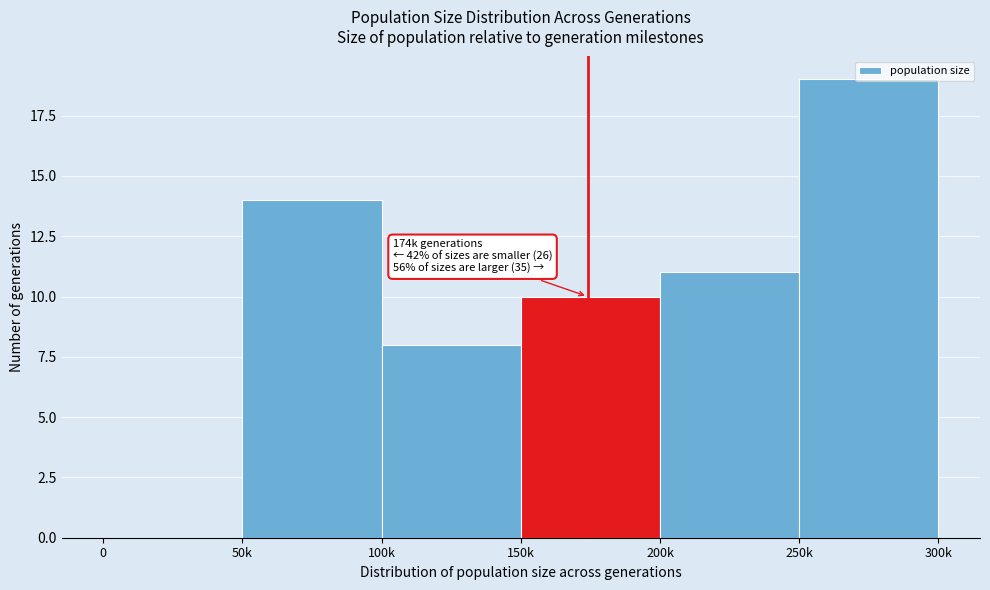

What is the greatest value displayed?

19